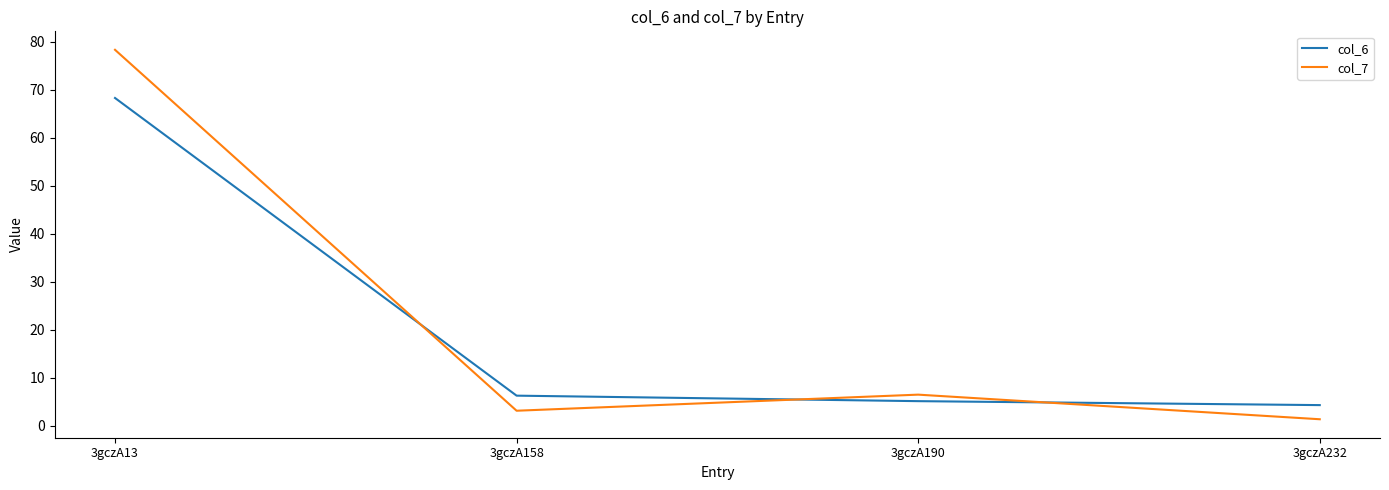

Is it true that col_7 equals 6.5 at 3gczA190?

True